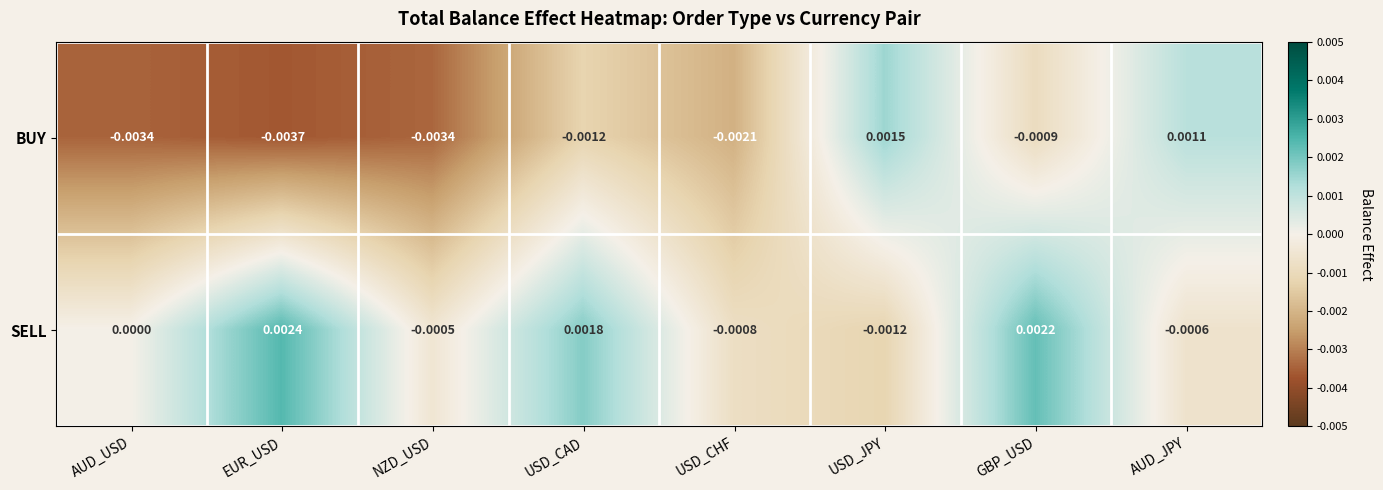

Which series has the largest range (max minus min)?

BUY